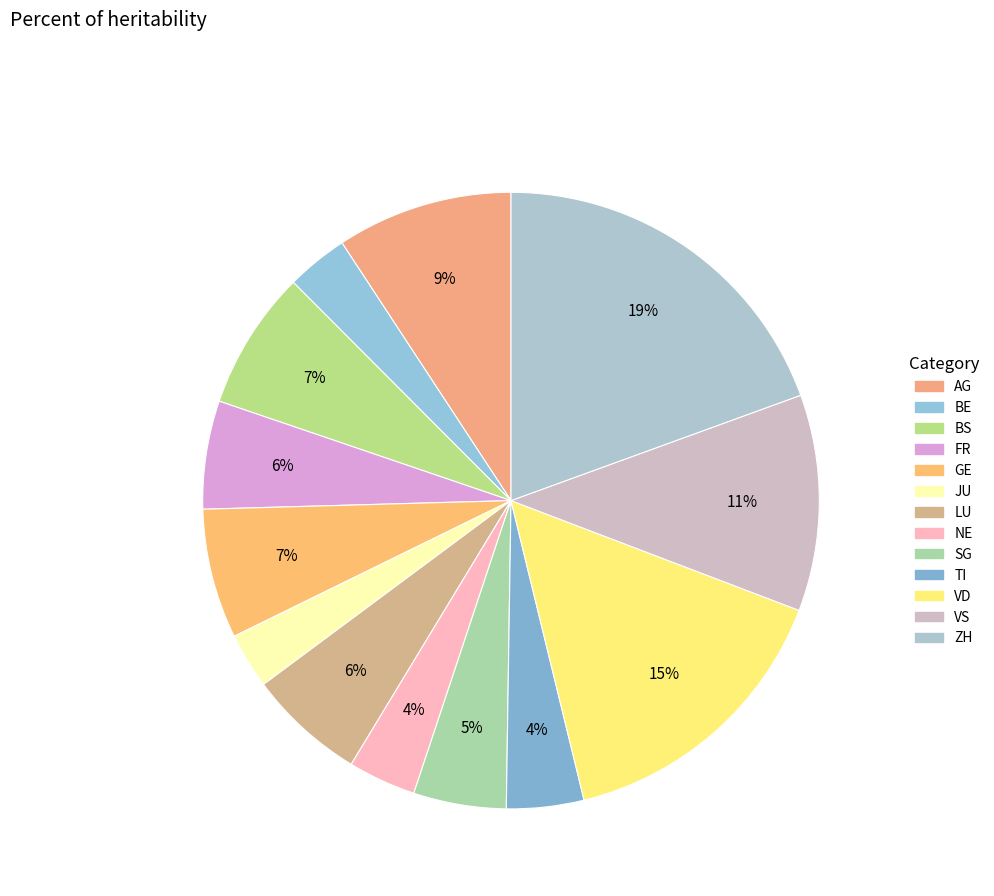

Approximately how many times larger is the value at BS compared to LU?

1.2